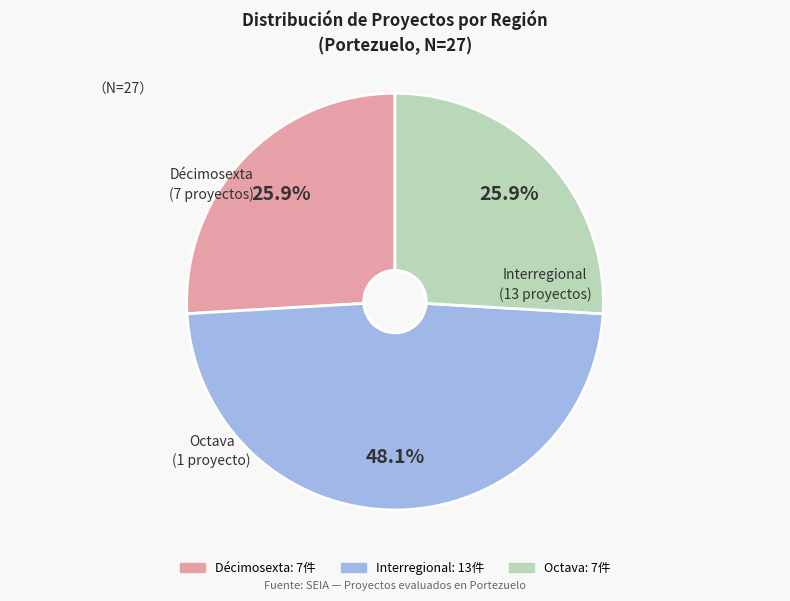

Which has a higher value, Octava or Interregional?

Interregional